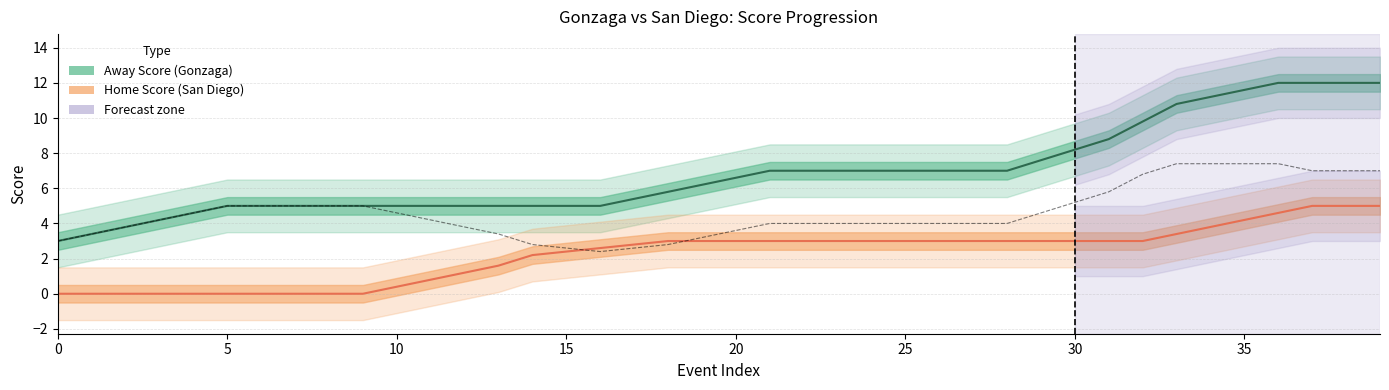

What is the sum of all Away Score line values?

275.0